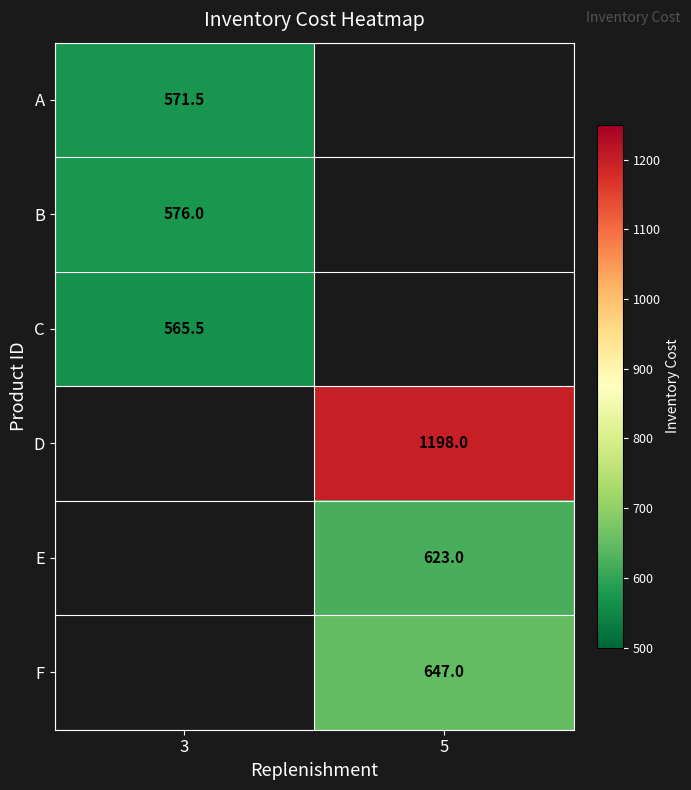

Is it true that D equals 296.7 at 5?

False